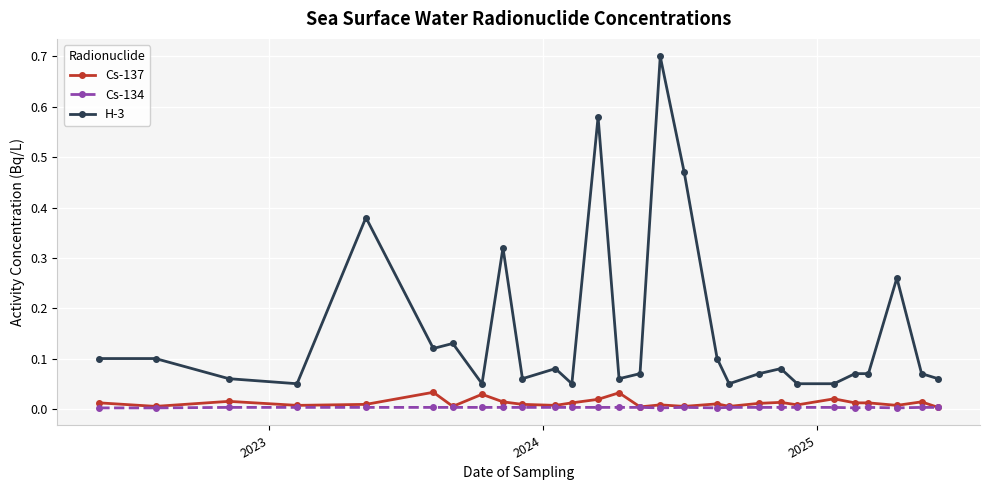

What is the highest value of the H-3 series?

0.7